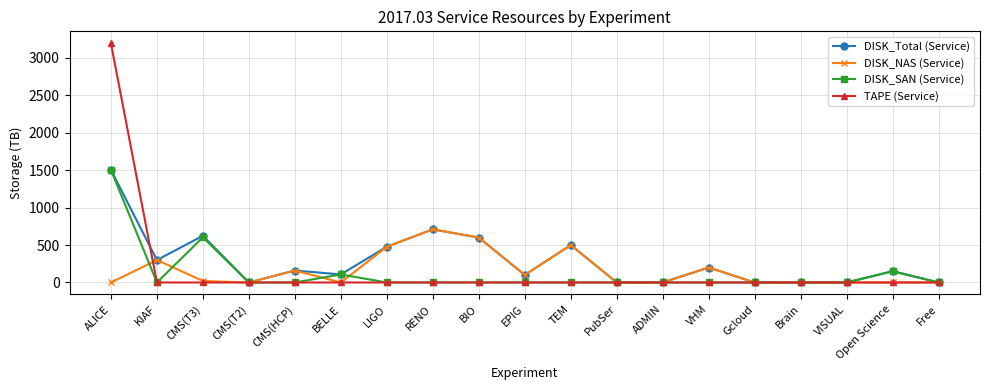

The TAPE (Service) series shows 1893.6 at CMS(HCP). True or false?

False